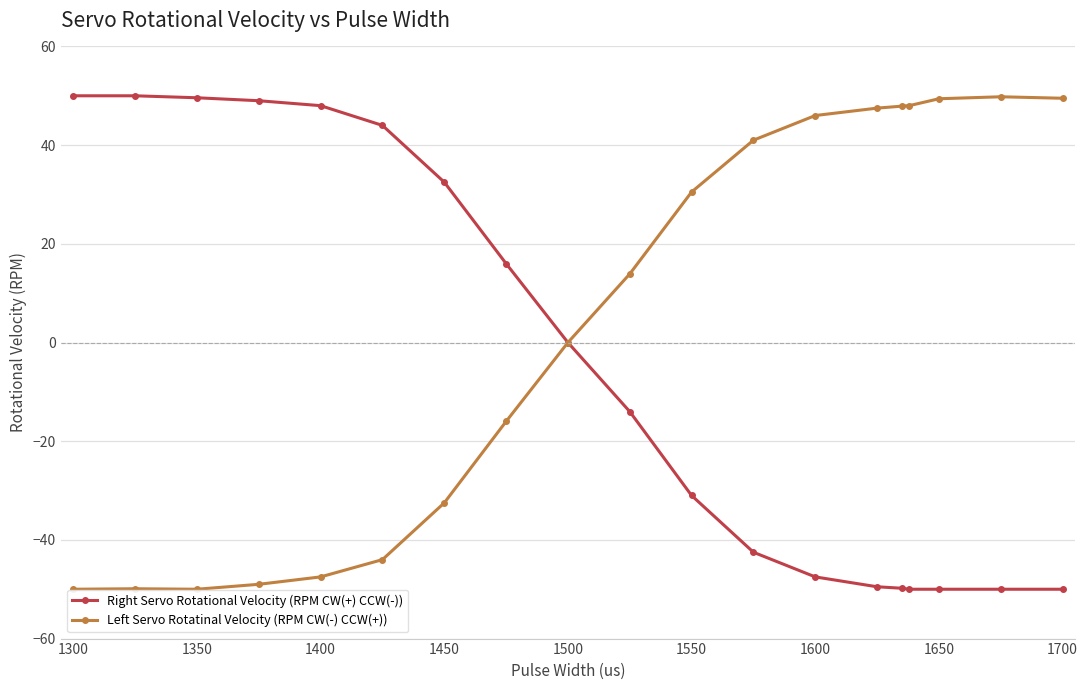

Rank the series by their average value, from highest to lowest.

Left Servo Rotatinal Velocity (RPM CW(-) CCW(+)), Right Servo Rotational Velocity (RPM CW(+) CCW(-))